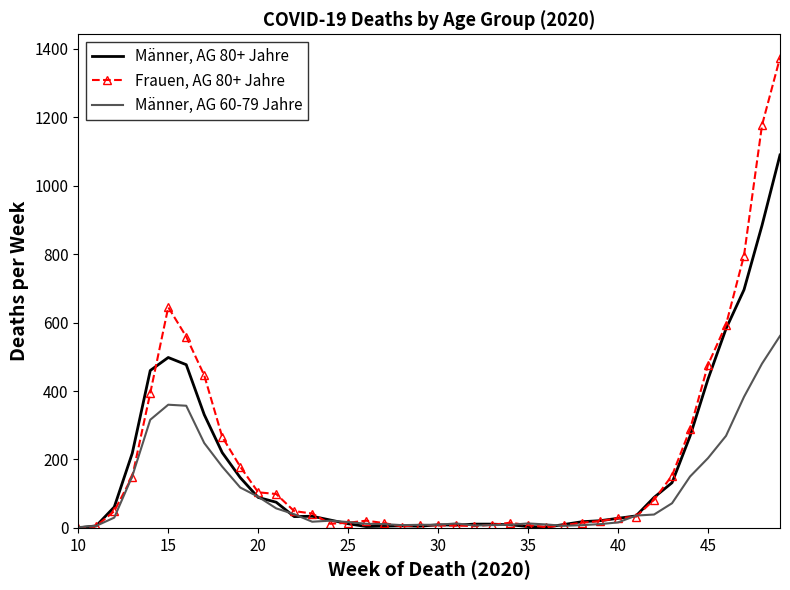

Rank the series by their maximum value, from lowest to highest.

Männer, AG 60-79 Jahre, Männer, AG 80+ Jahre, Frauen, AG 80+ Jahre